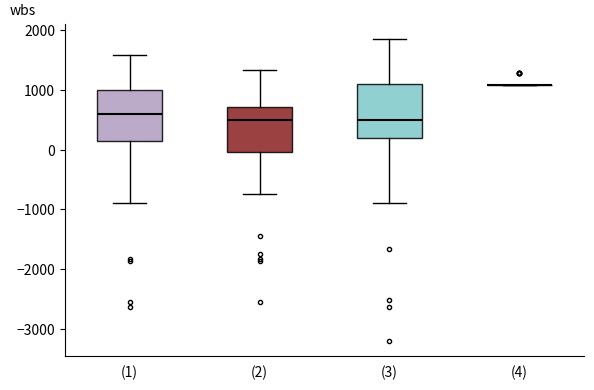

Reading left to right, read every box against the y-axis: the position of its median line, the range the box covers, and the ends of its whiskers. The values are not printed on the chart, so give them approximately, as read against the axis.

(1): median 600, box 100 to 1000, whiskers -900 to 1600
(2): median 500, box 0 to 700, whiskers -800 to 1300
(3): median 500, box 200 to 1100, whiskers -900 to 1900
(4): box collapsed to a line at 1100, whiskers 1100 to 1100